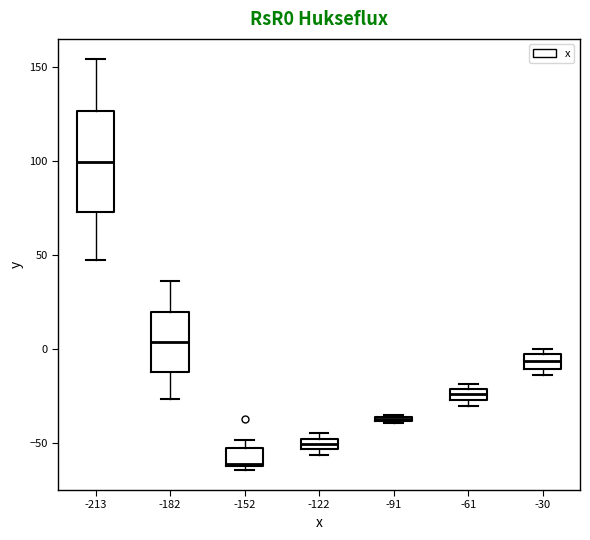

Which box is the tallest, from its lower edge to its upper edge?

-213